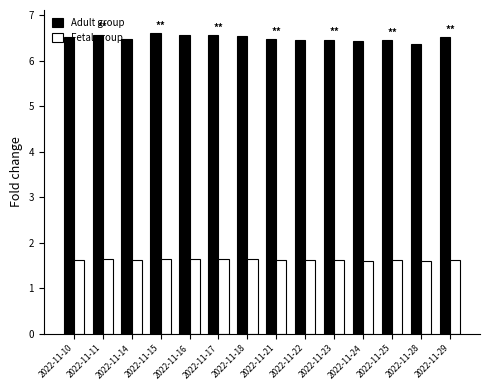

True or false: Adult group has a value of 11.7 at 2022-11-10.

False